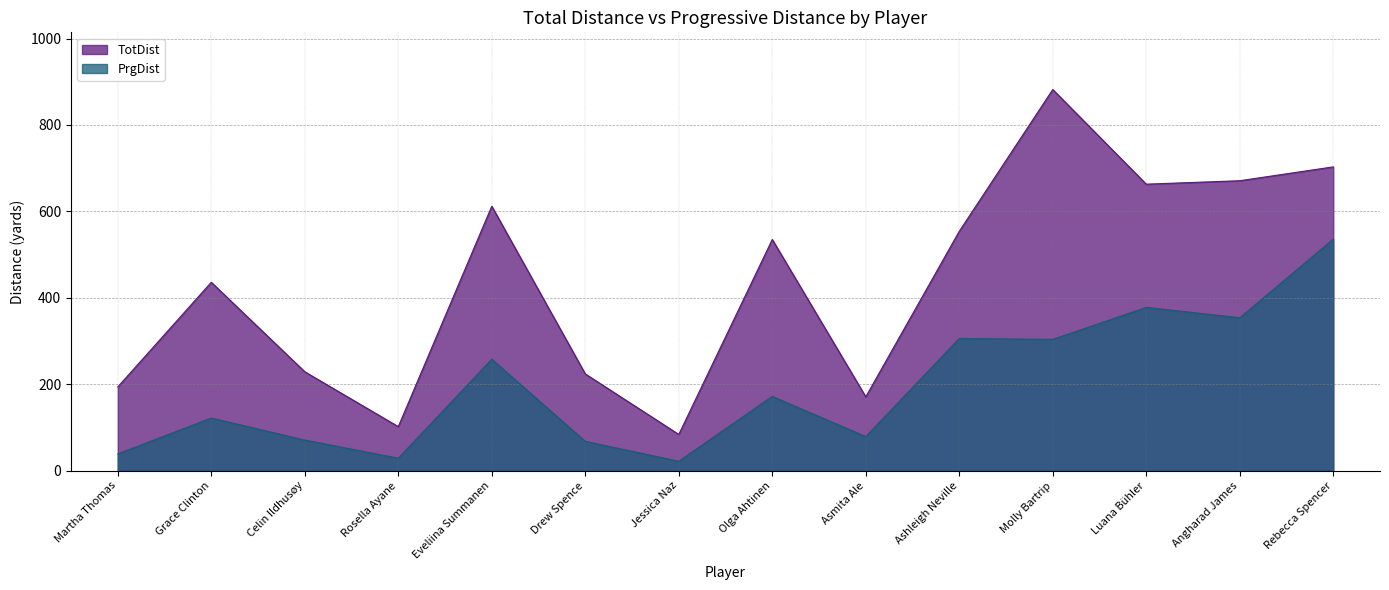

What is the sum of all PrgDist values?

2738